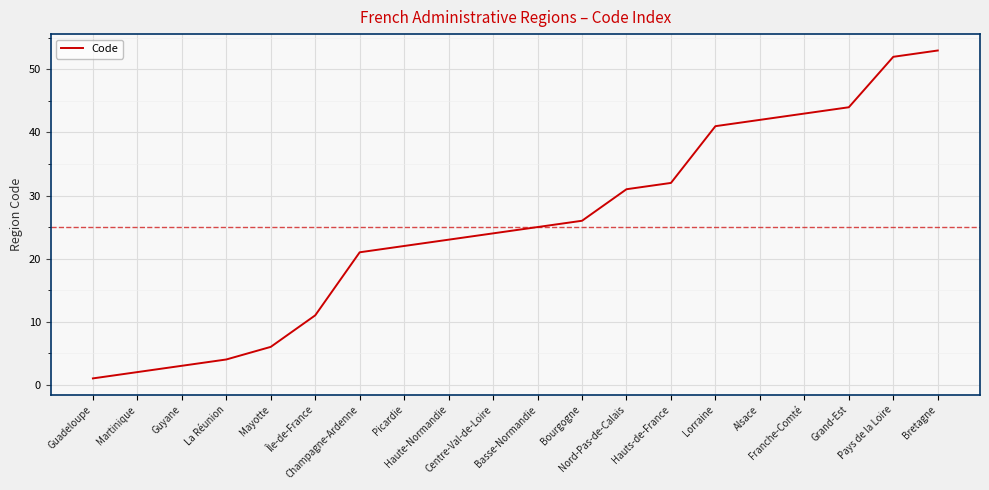

True or false: the data has more than 1 interior local peaks.

False